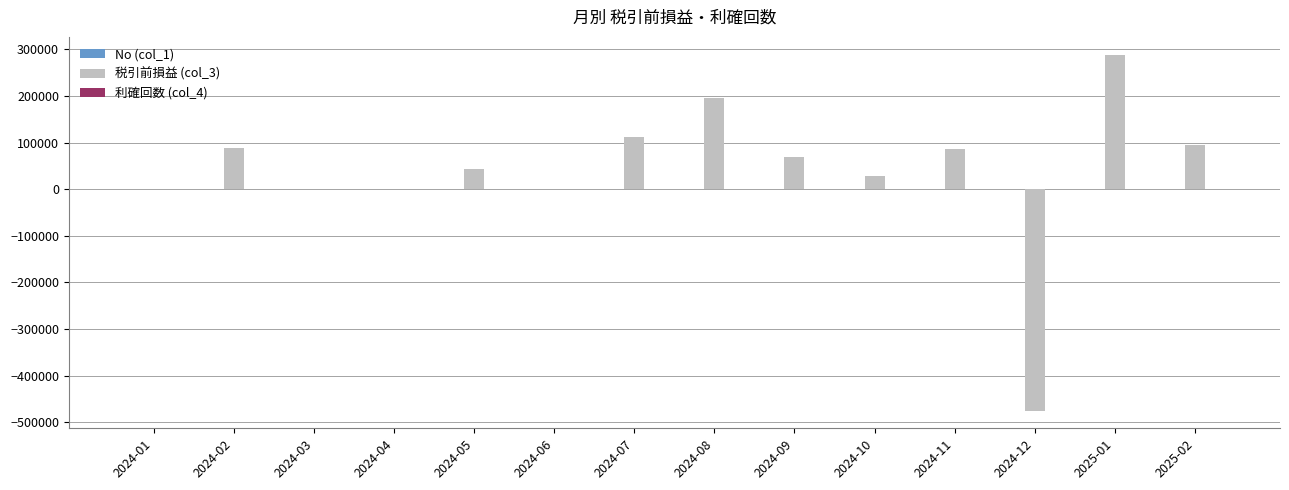

How many series are shown in this chart?

3